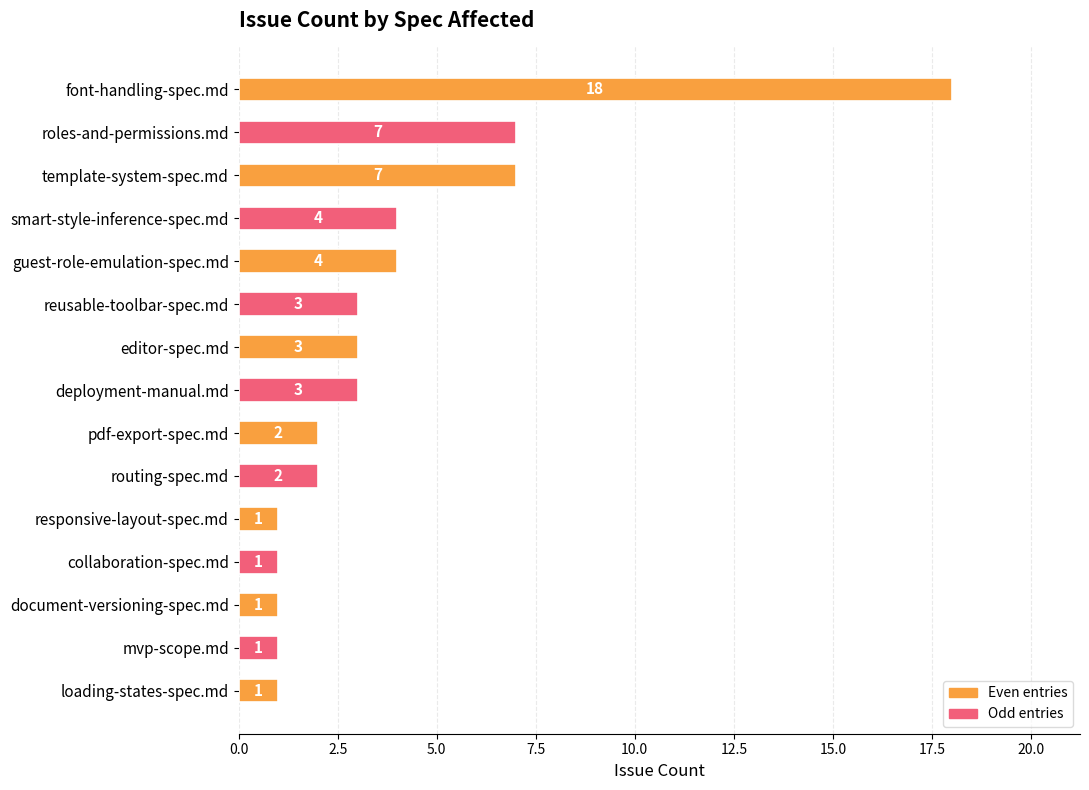

Approximately how many times larger is the value at pdf-export-spec.md compared to routing-spec.md?

1.0